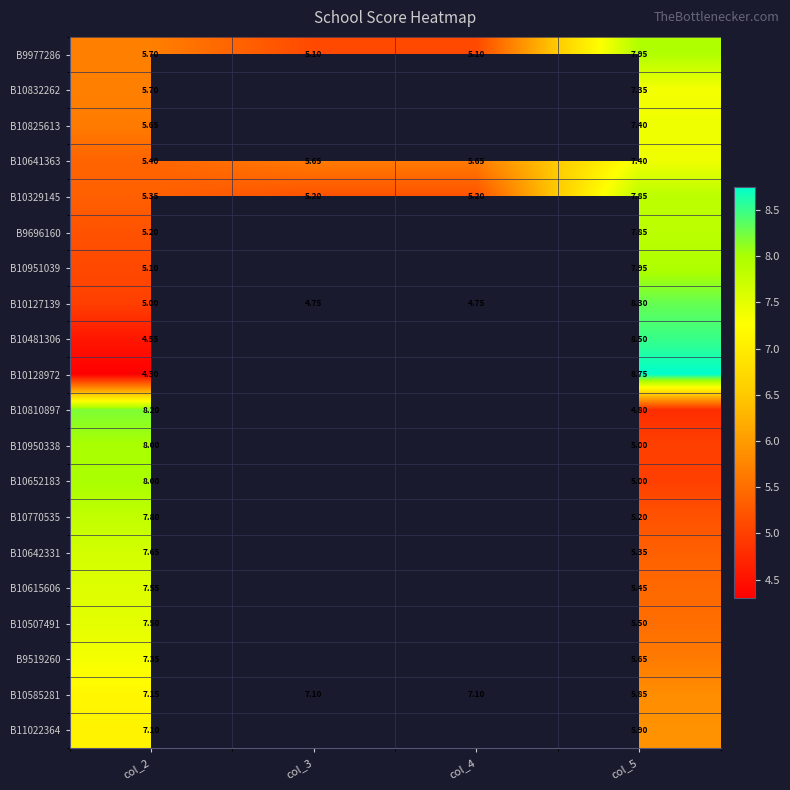

Is it true that B10128972 equals 8.8 at col_5?

True